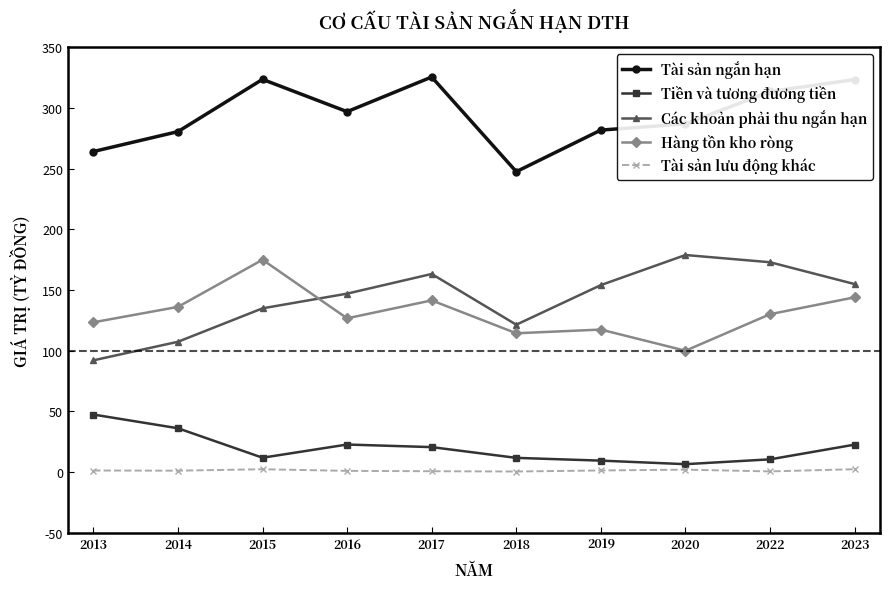

What is the approximate value of Hàng tồn kho ròng at 2023?

144.0